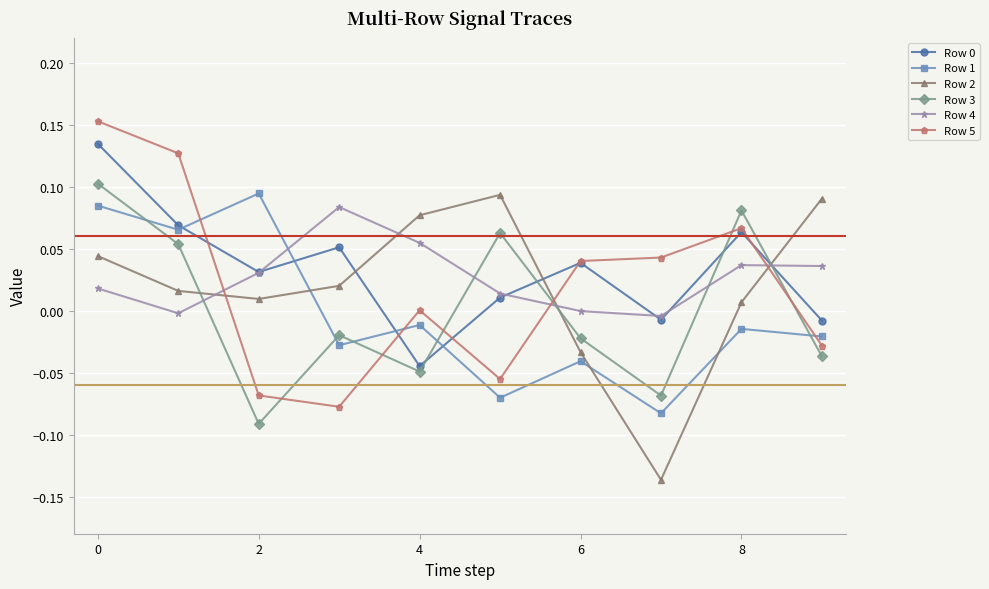

True or false: Row 5 and Row 4 intersect in this chart.

True